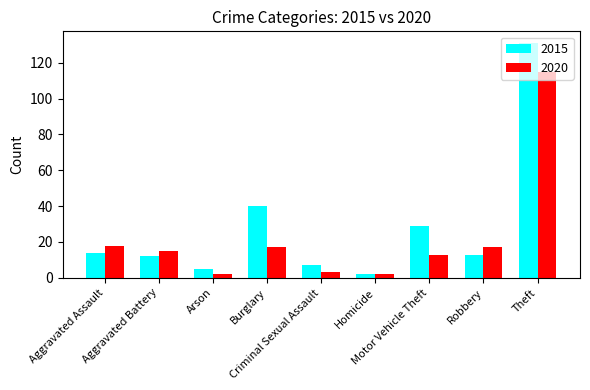

Which series has the largest range (max minus min)?

2015